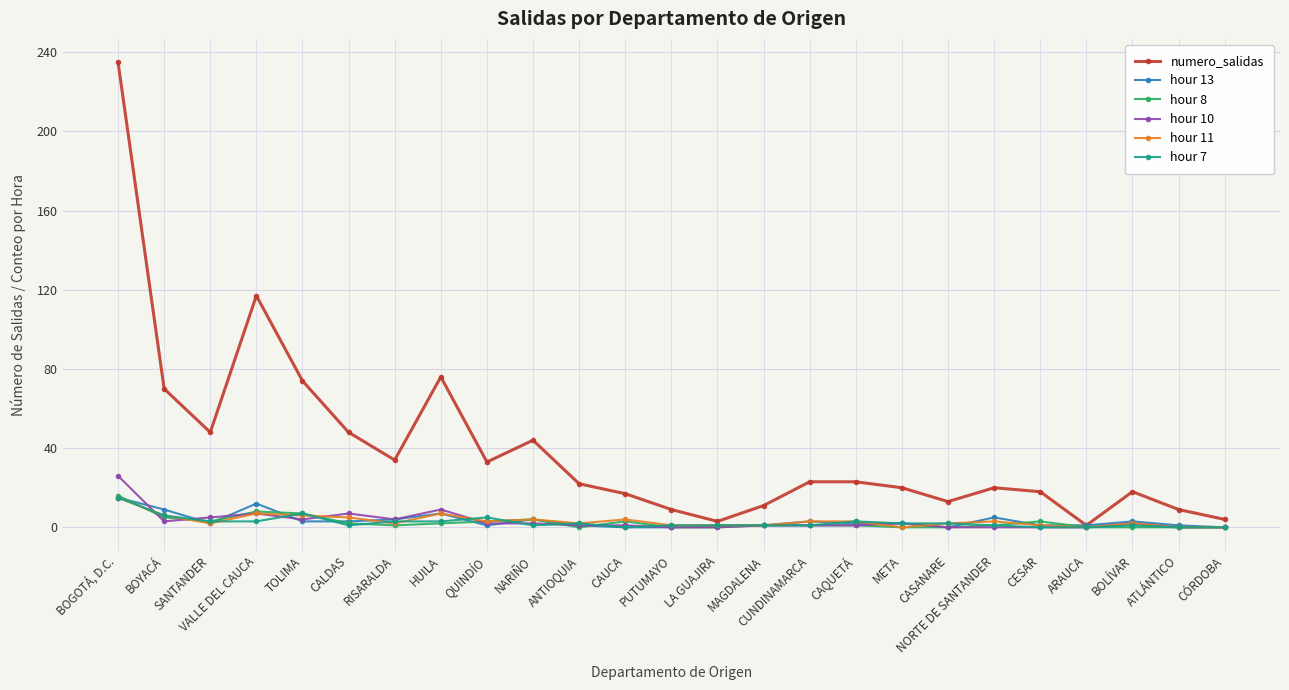

Is the value of numero_salidas at RISARALDA greater than the value of hour 13 at CUNDINAMARCA?

Yes